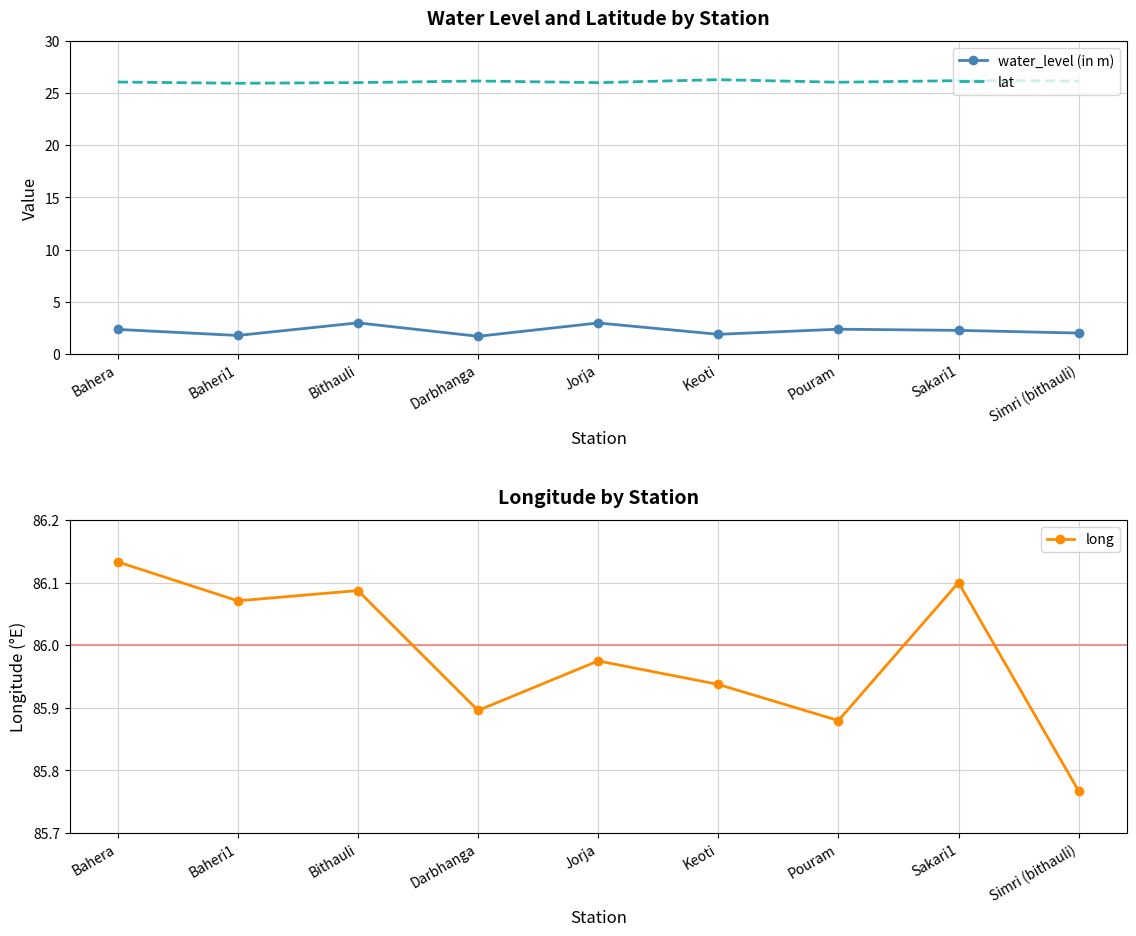

List the series in order of their overall mean, lowest first.

water_level (in m), lat, long